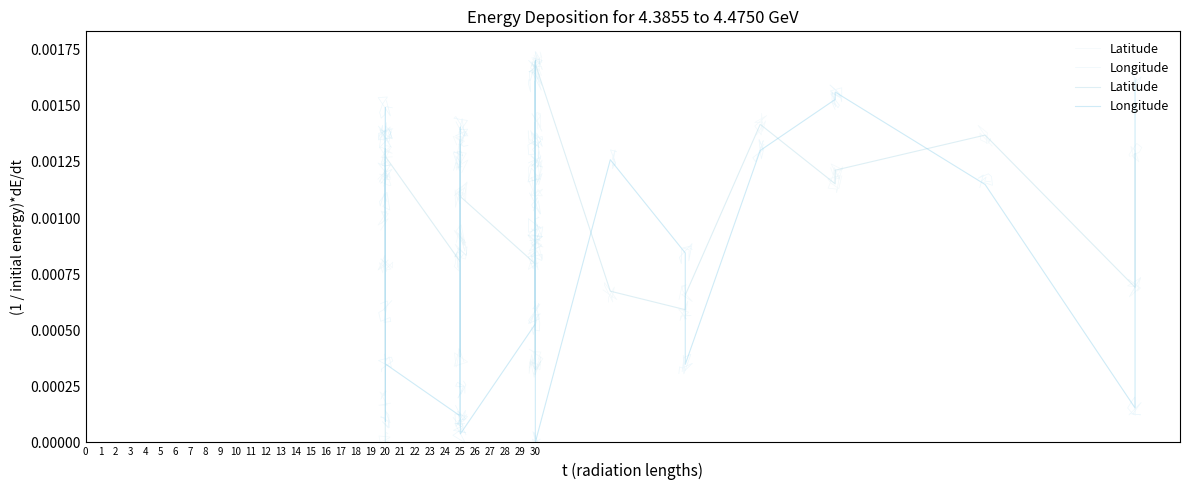

Is the value of Latitude at 15 greater than the value of Longitude at 15?

No